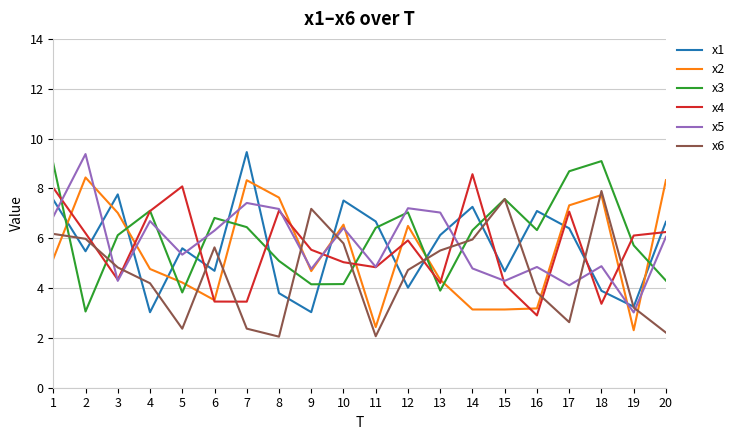

What is the greatest value displayed?

9.5